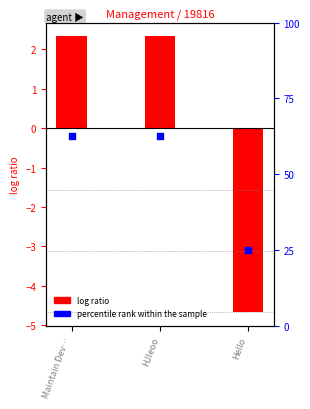

What is the total value across all series at Maintain Dev…?

64.8